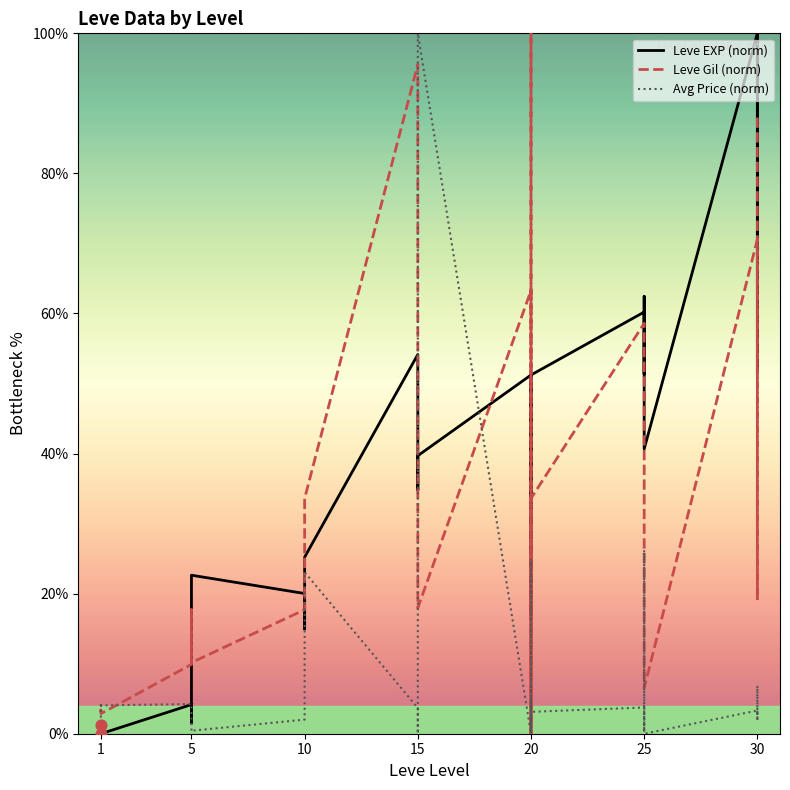

Which series has the largest Y range (max minus min)?

Leve EXP (norm)